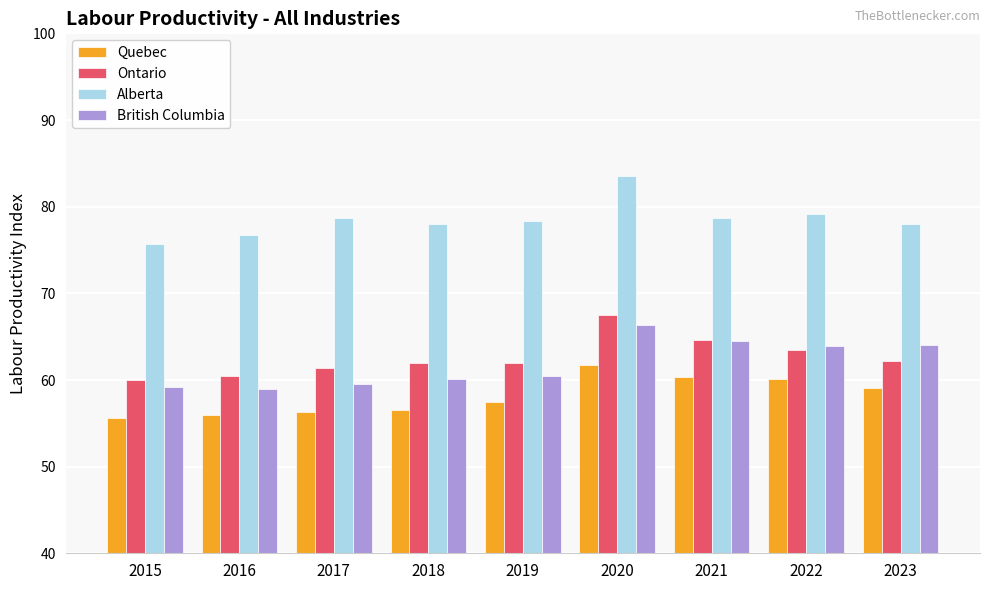

Is the value of British Columbia at 2015 greater than the value of Ontario at 2019?

No